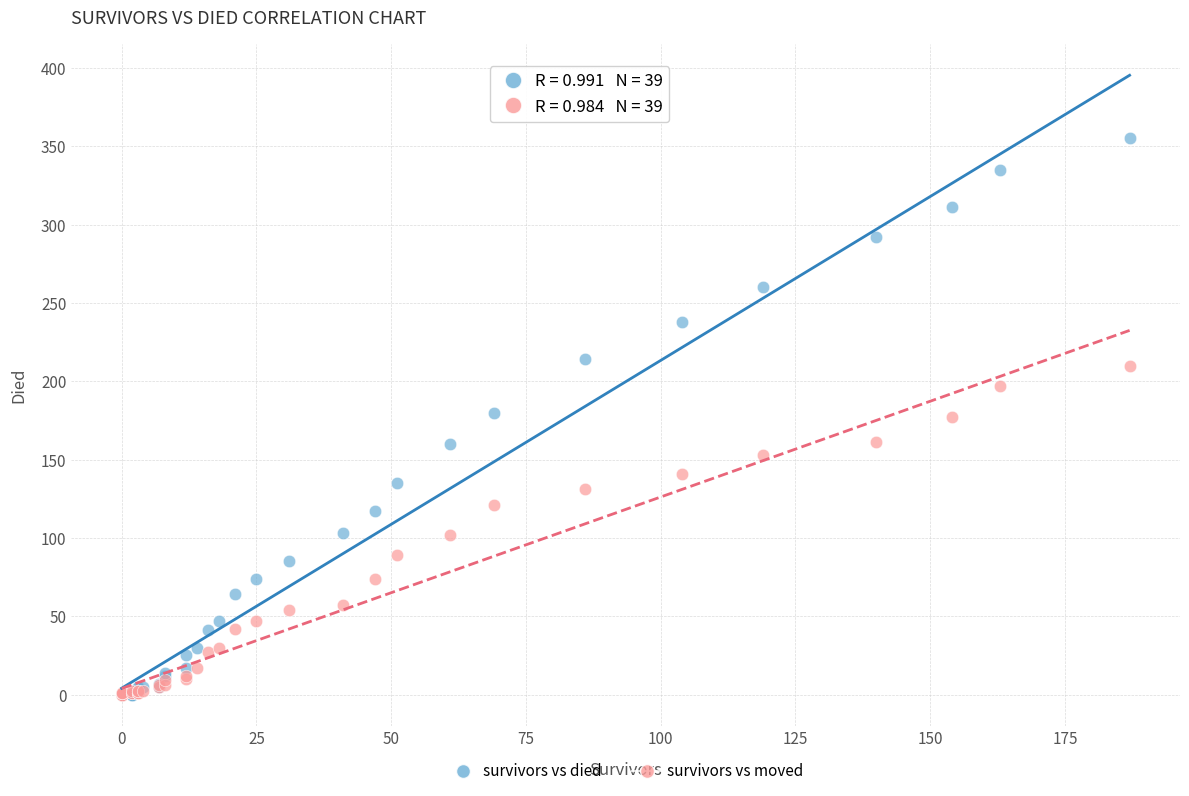

Which series has the widest spread of Y values?

survivors vs died